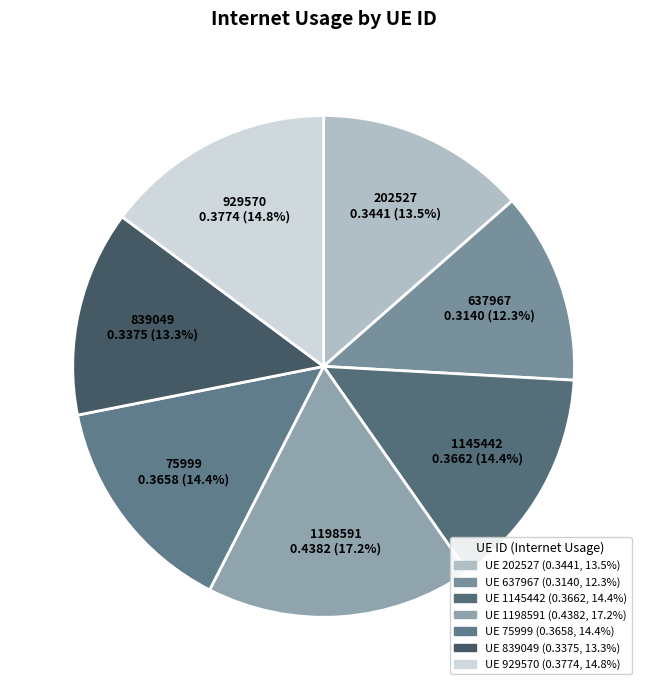

How many slices are in this pie chart?

7